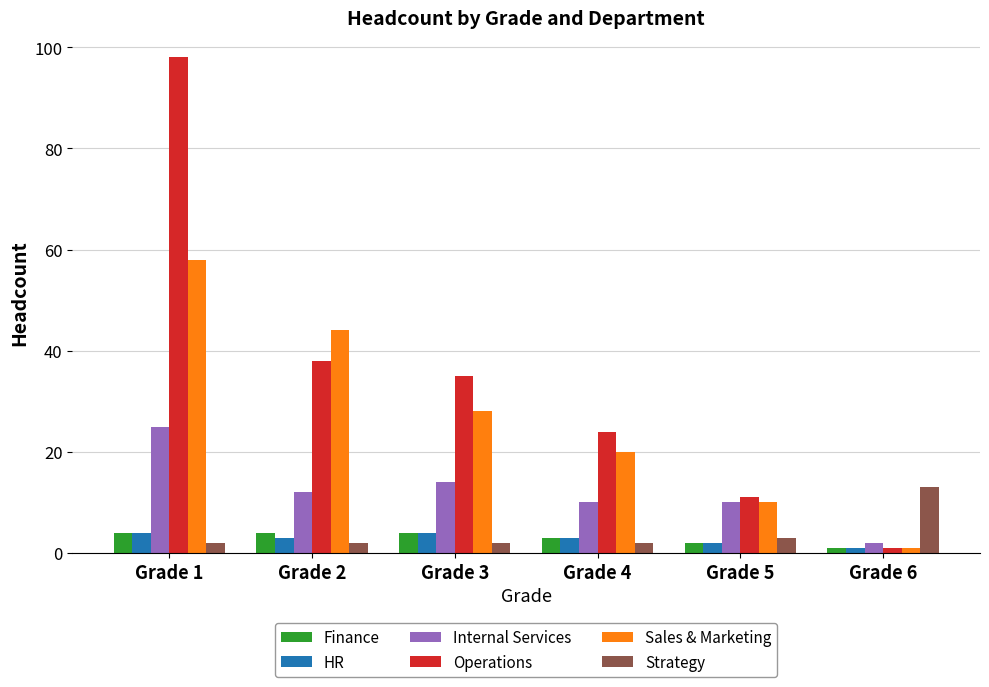

Reading left to right, transcribe all the data shown in this chart.

Finance: 4	4	4	3	2	1
HR: 4	3	4	3	2	1
Internal Services: 25	12	14	10	10	2
Operations: 98	38	35	24	11	1
Sales & Marketing: 58	44	28	20	10	1
Strategy: 2	2	2	2	3	13